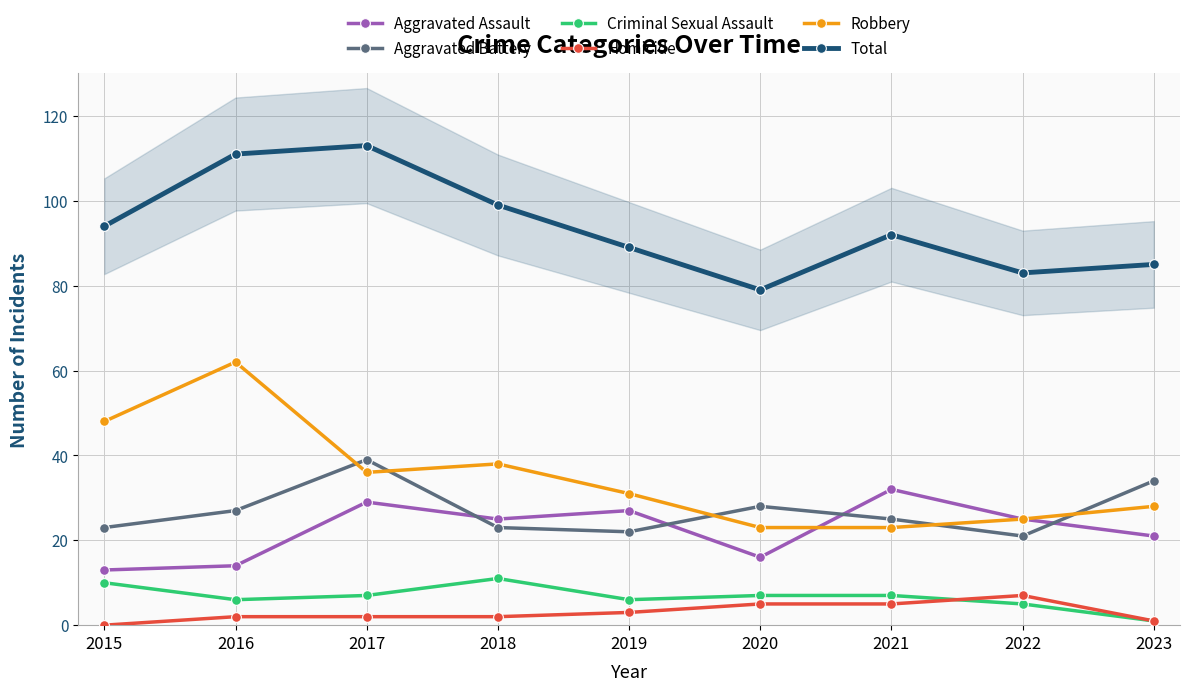

How many lines are shown in the chart?

6